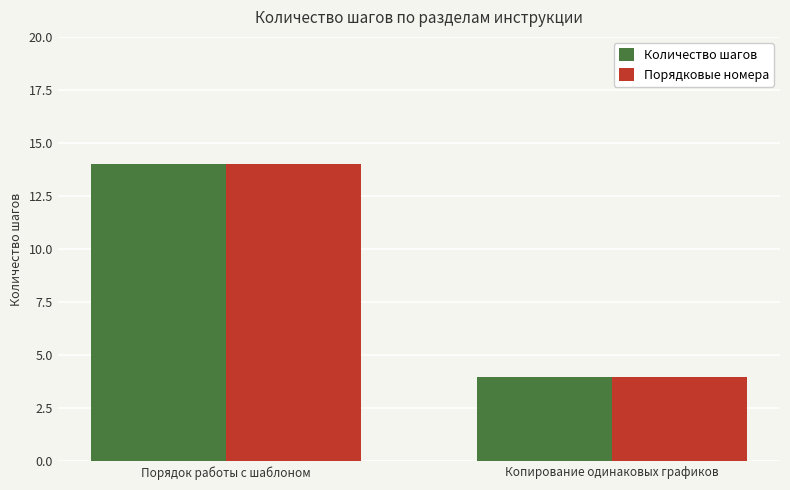

Does the chart contain stacked bars?

No